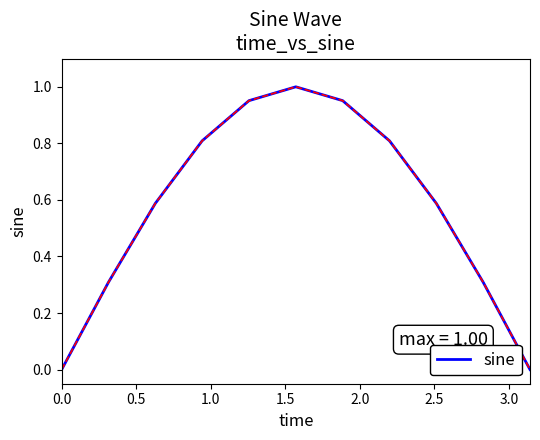

How many interior local peaks (higher than both neighbors) does the data have?

1